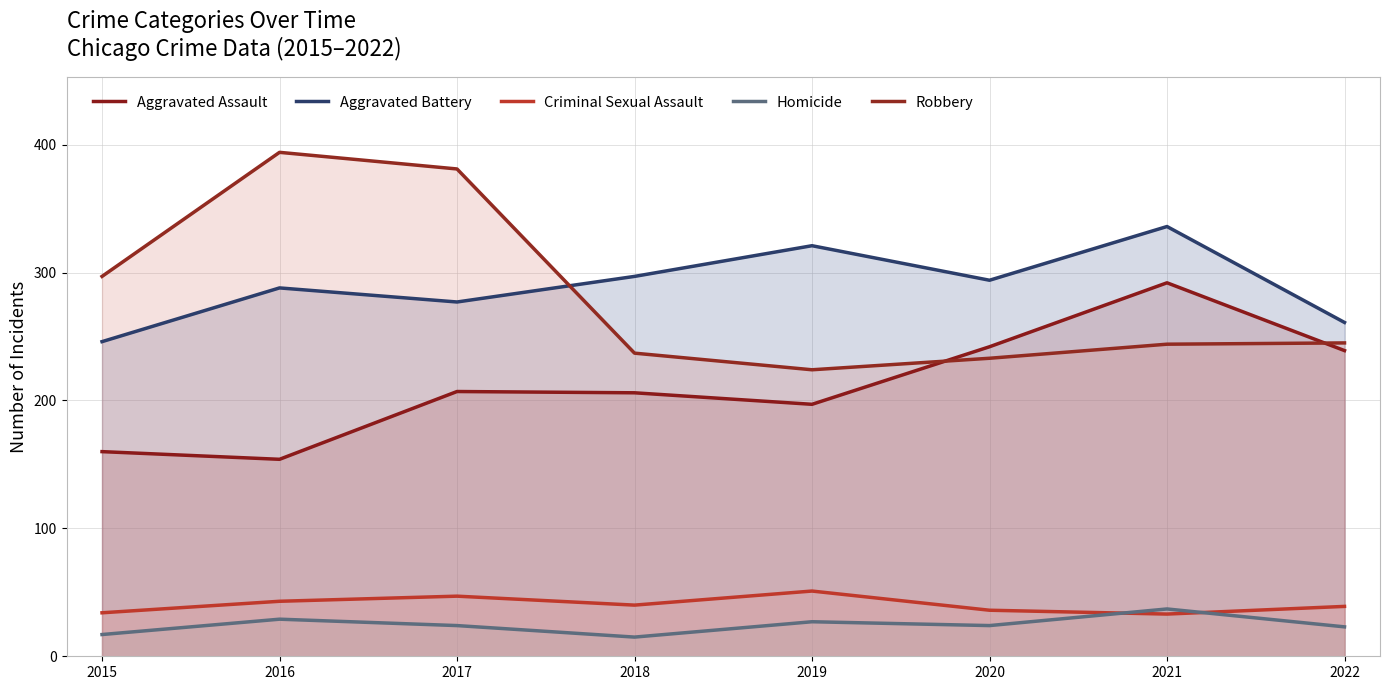

What is the sum of the Aggravated Assault values at 2020 and 2015?

402